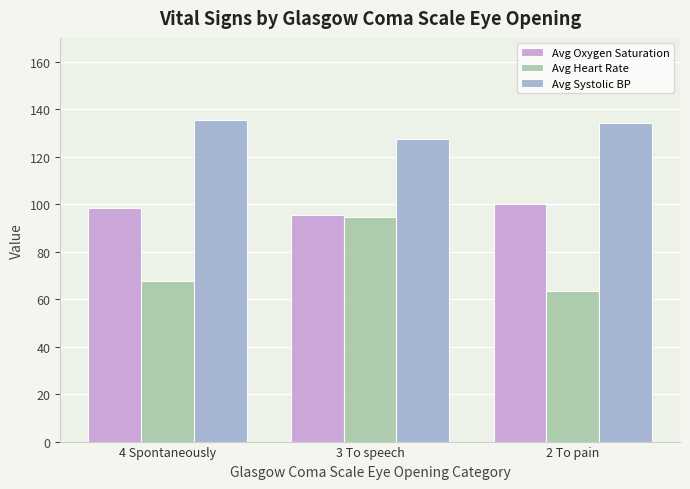

Is it true that Avg Heart Rate equals 63.4 at 2 To pain?

True